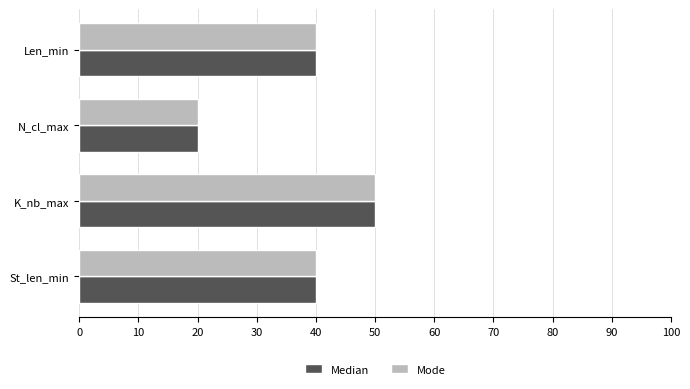

What is the difference between the second highest and minimum values in the Median series?

20